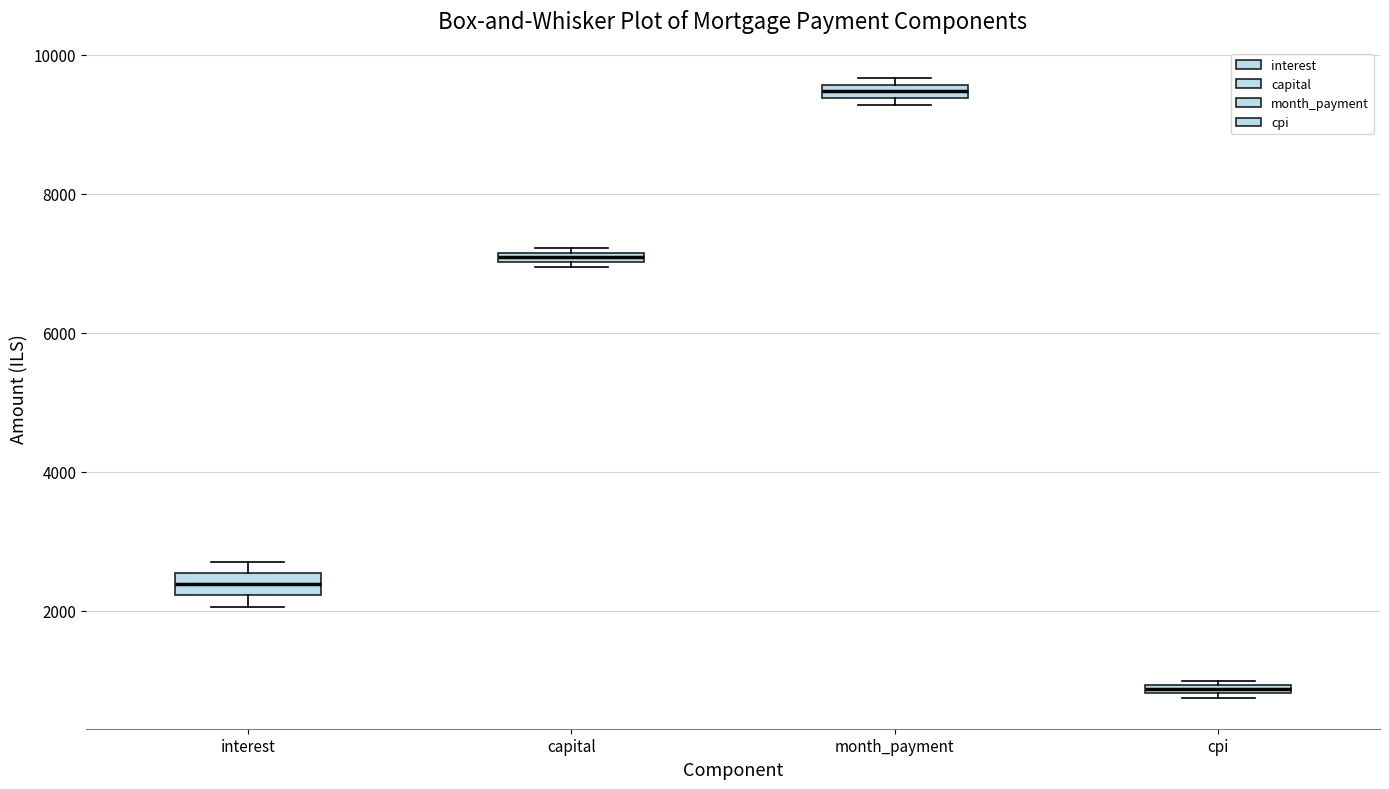

Where is the lower edge of the box for cpi on the y-axis? The values are not printed on the chart, so give them approximately, as read against the axis.

800